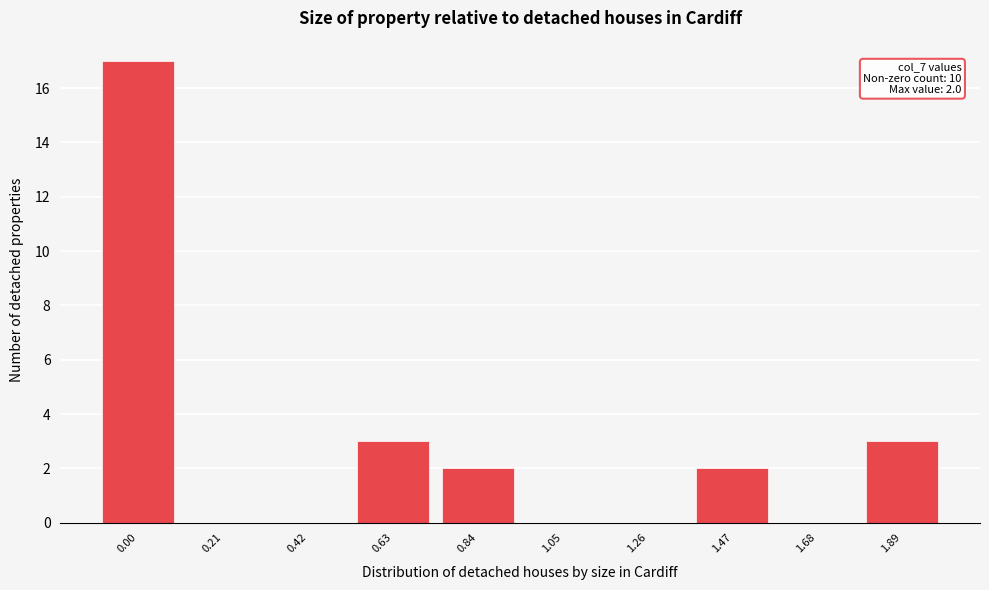

Reading left to right, list all the values displayed in this chart.

0.00=17	0.21=0	0.42=0	0.63=3	0.84=2	1.05=0	1.26=0	1.47=2	1.68=0	1.89=3